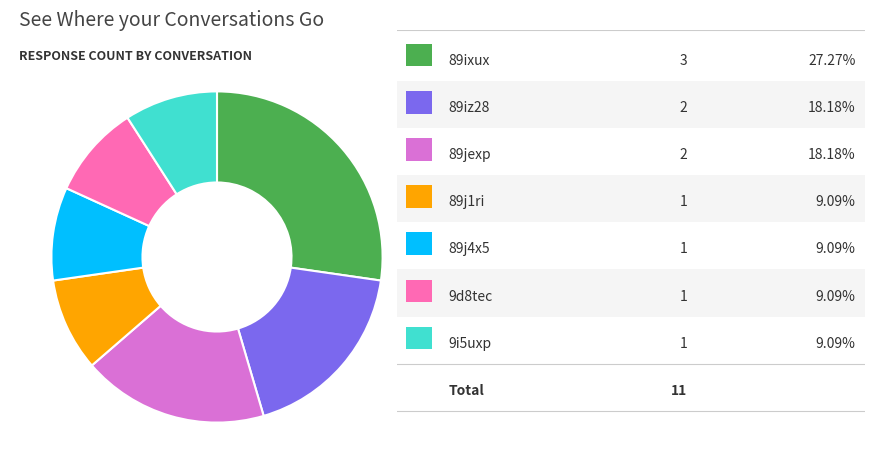

Is there any slice that represents more than half of the pie?

No